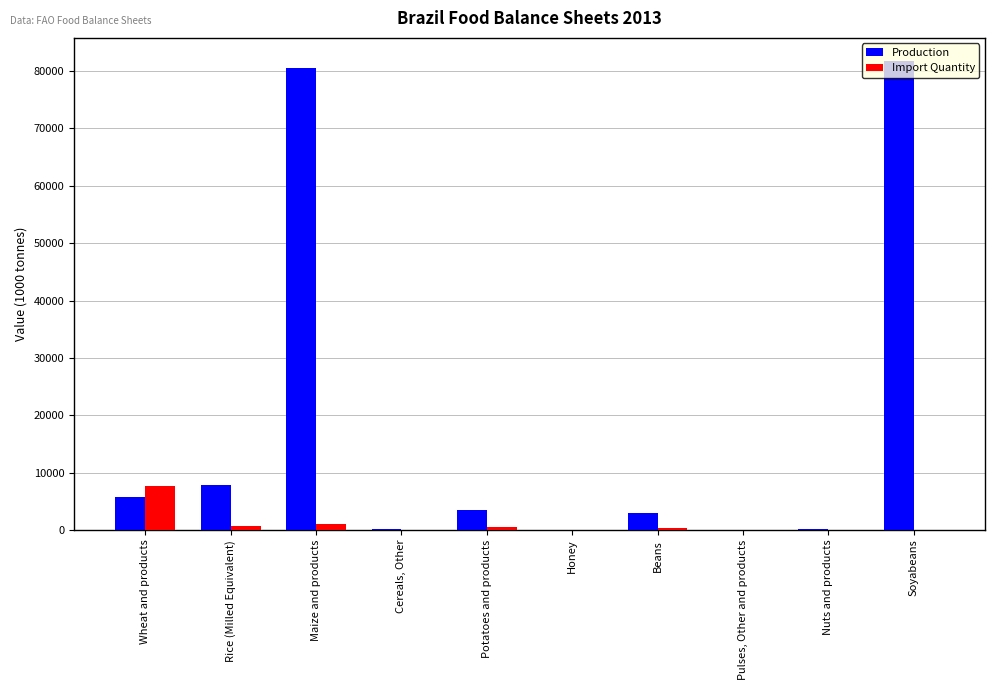

At which label is Production closest to 40852?

Rice (Milled Equivalent)